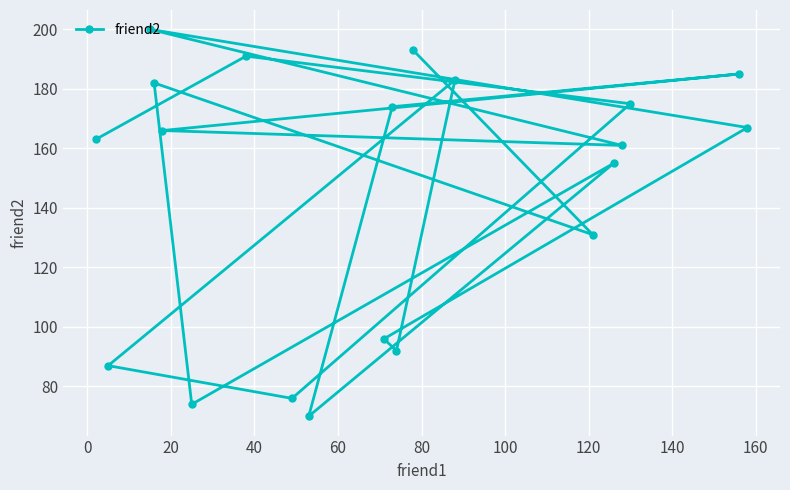

What is the difference between the maximum and minimum values?

130